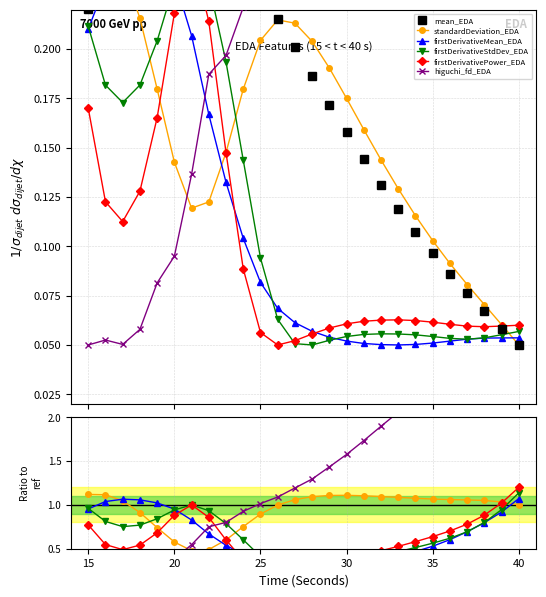

Is the value of firstDerivativeMean_EDA at 14 greater than the value of firstDerivativePower_EDA at 10?

No